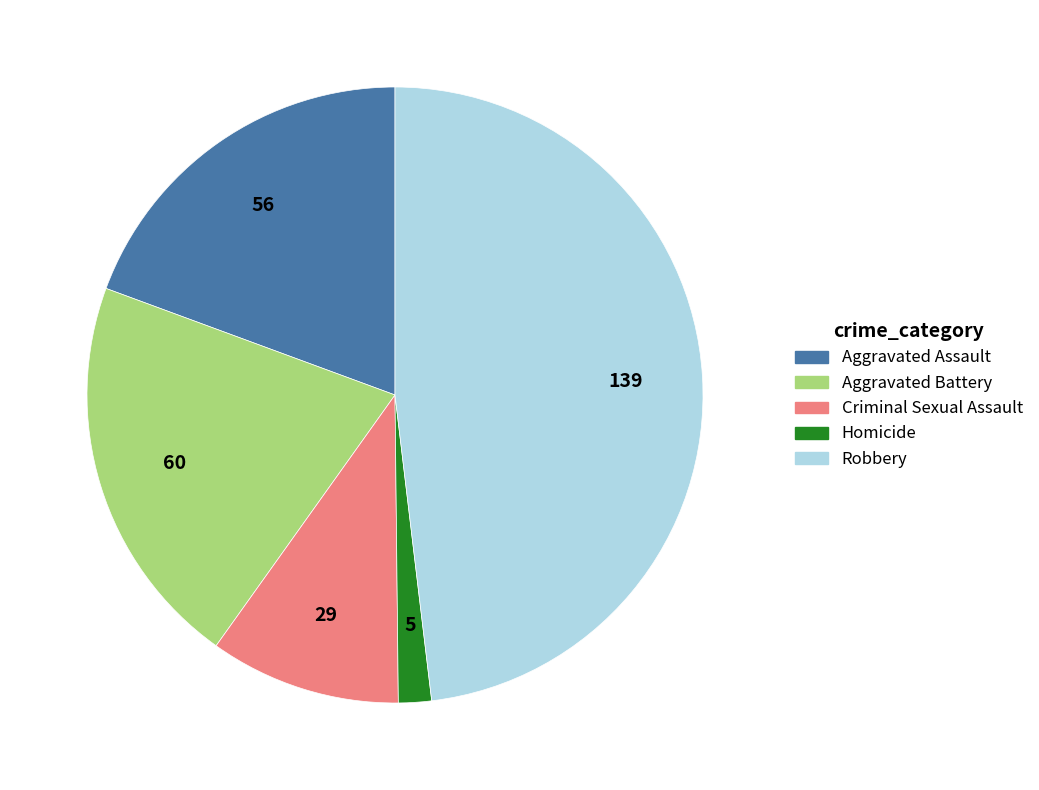

Between Homicide and Robbery, which is larger?

Robbery